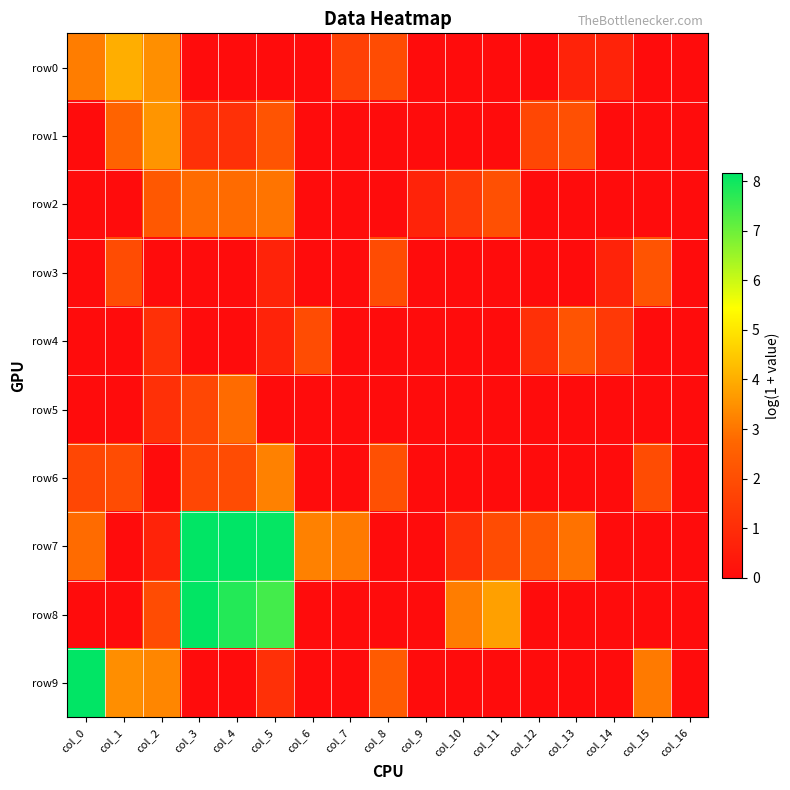

At how many categories does at least one series exceed 5?

4